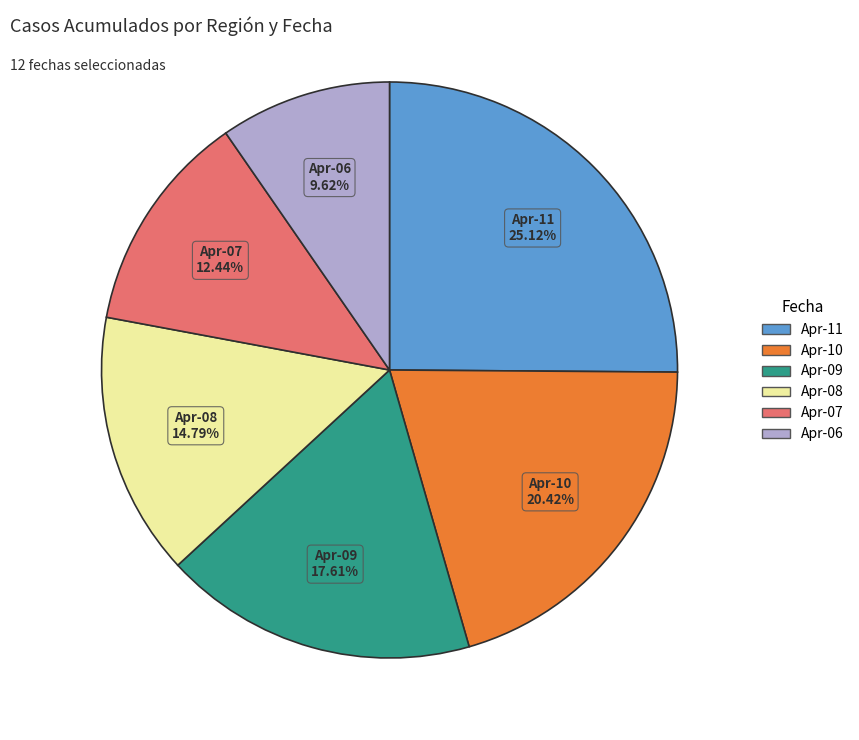

Is there any slice that represents more than half of the pie?

No